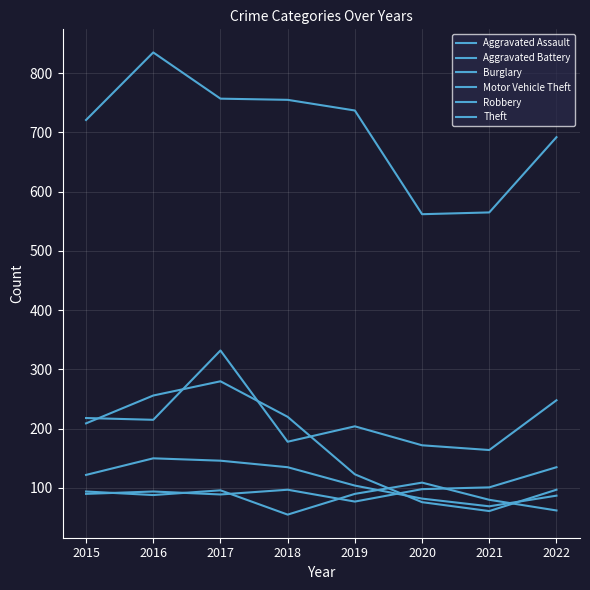

How many lines are shown in the chart?

6